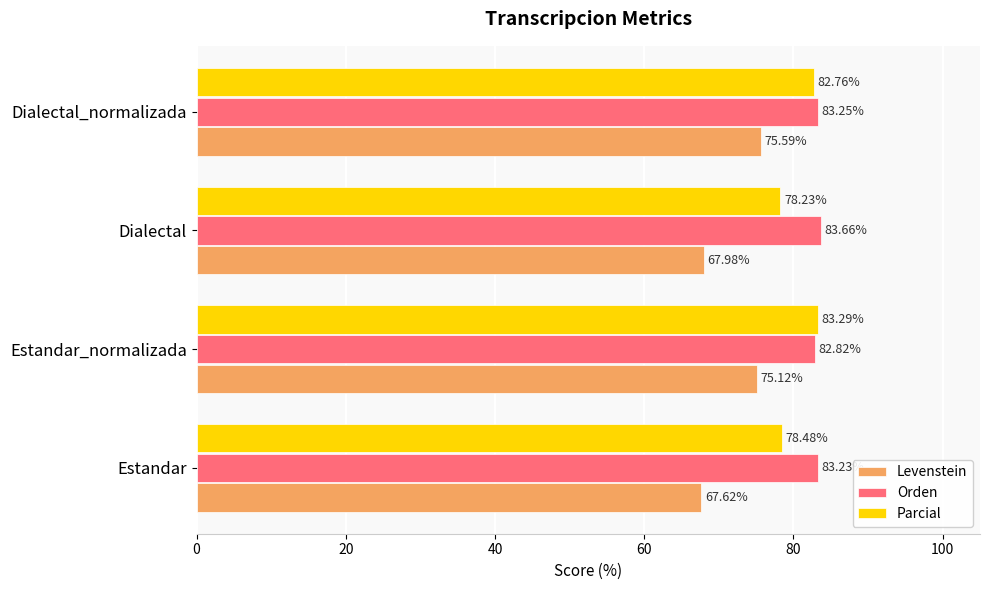

Rank the series by their average value, from highest to lowest.

Orden, Parcial, Levenstein